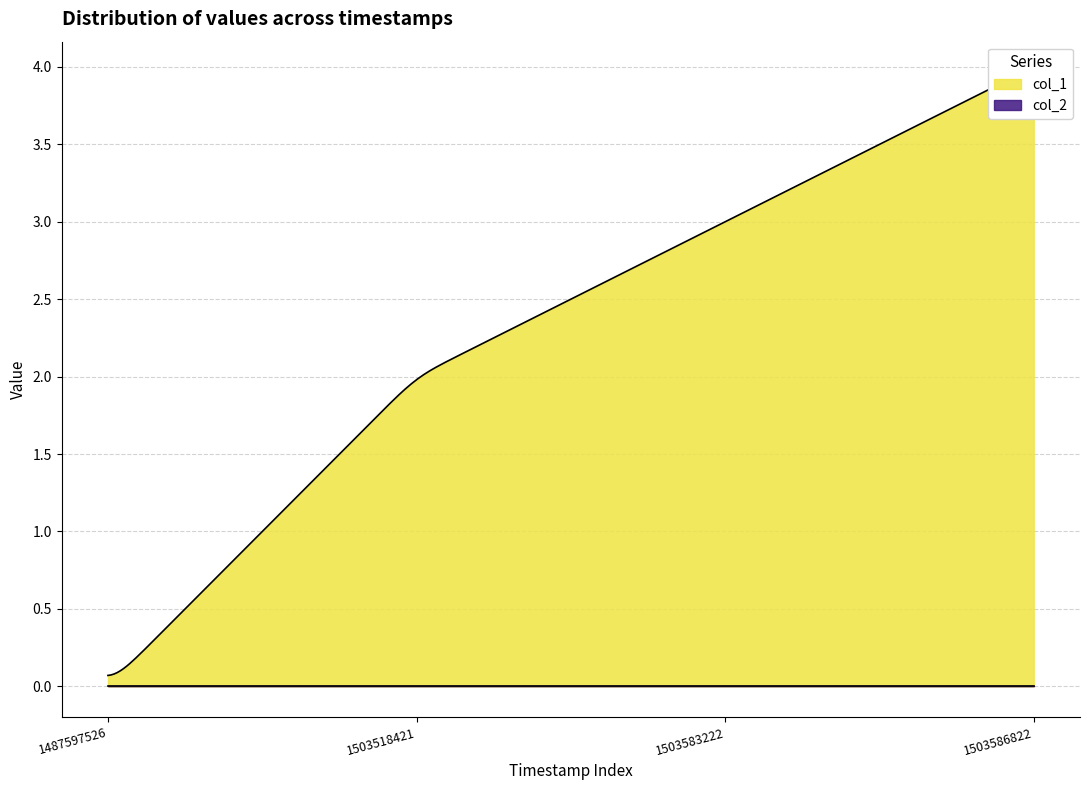

True or false: col_2 and col_1 cross at least once.

False